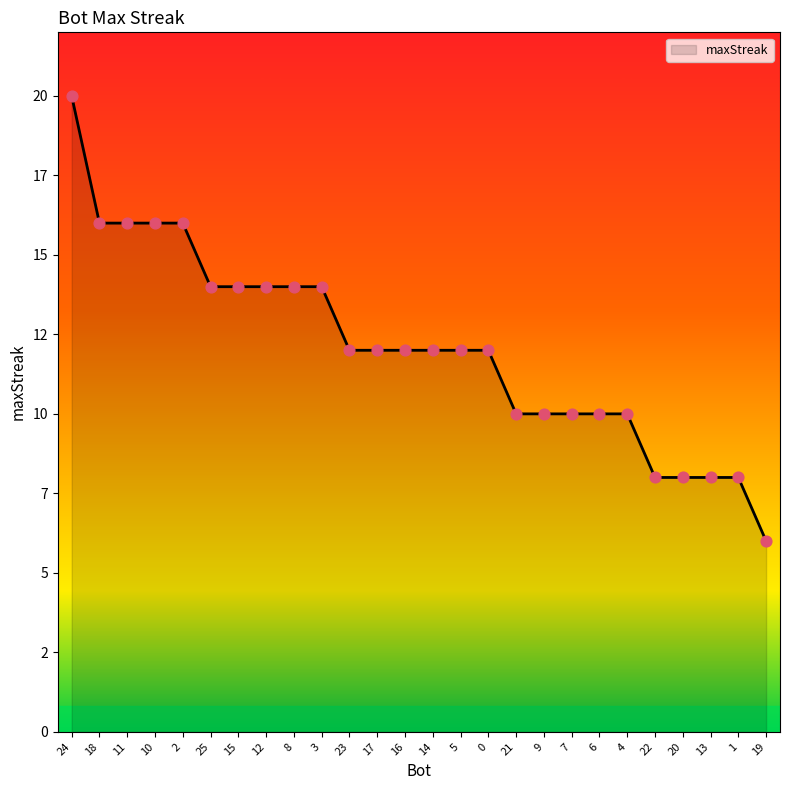

Between 10 and 19, which is larger?

10